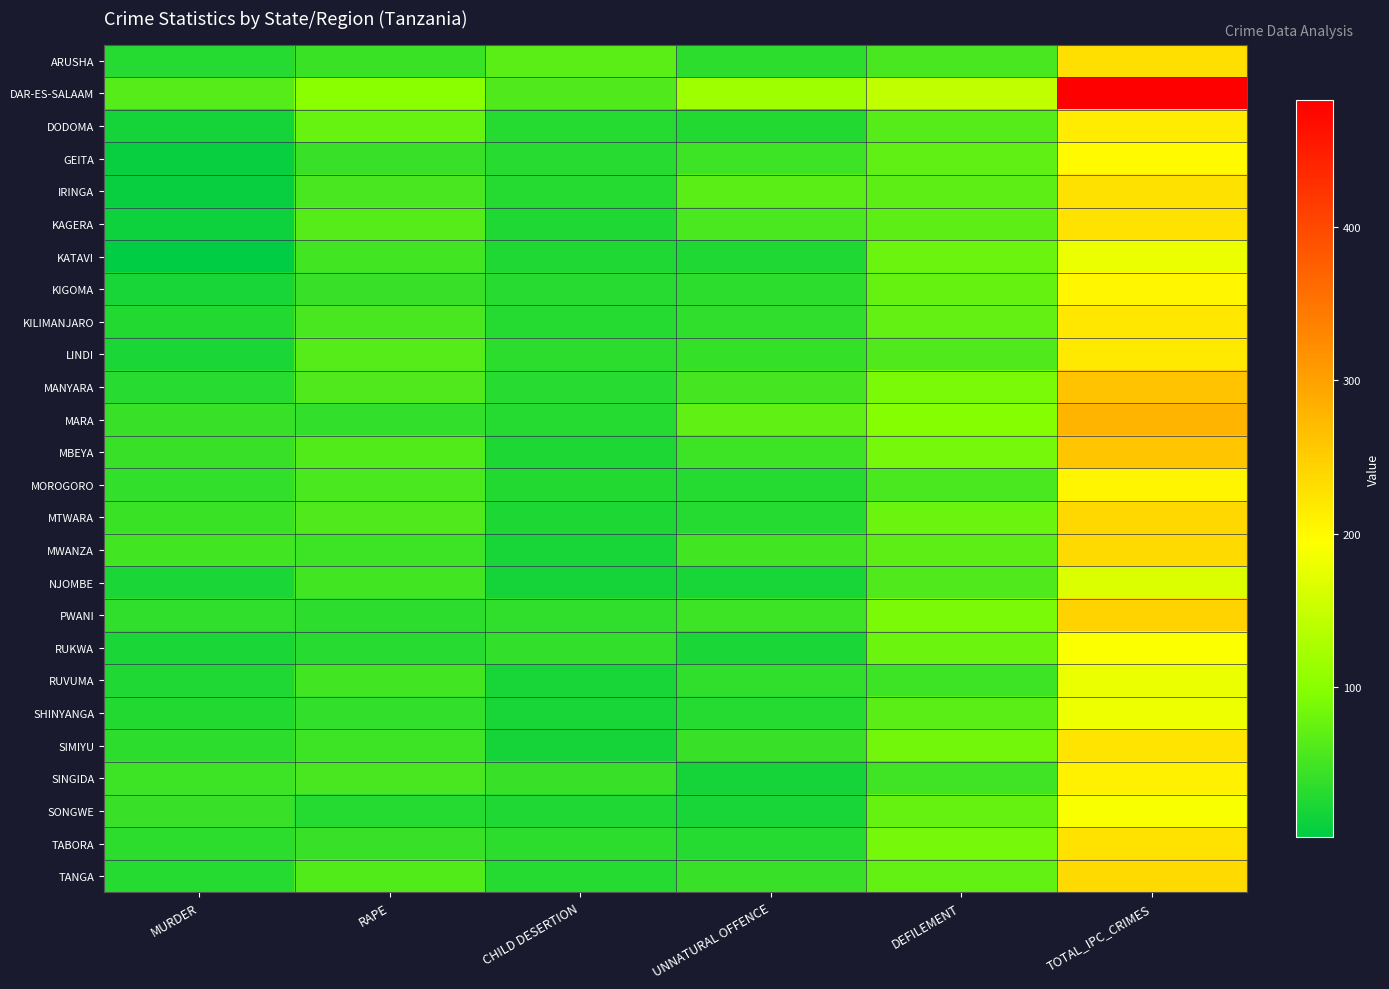

At which category does the chart reach its minimum across all series?

MURDER